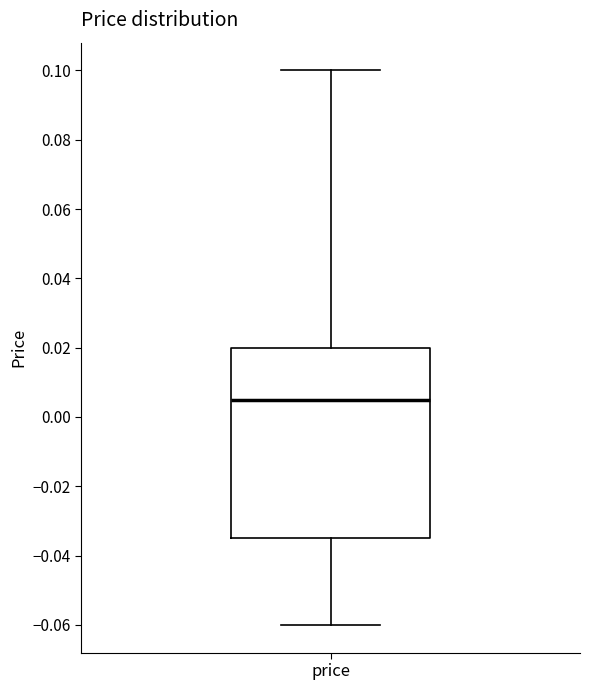

Read this box plot against the y-axis: the position of the median line, the range covered by the box, and the ends of both whiskers. The values are not printed on the chart, so give them approximately, as read against the axis.

median 0.006, box -0.034 to 0.020, whiskers -0.060 to 0.100